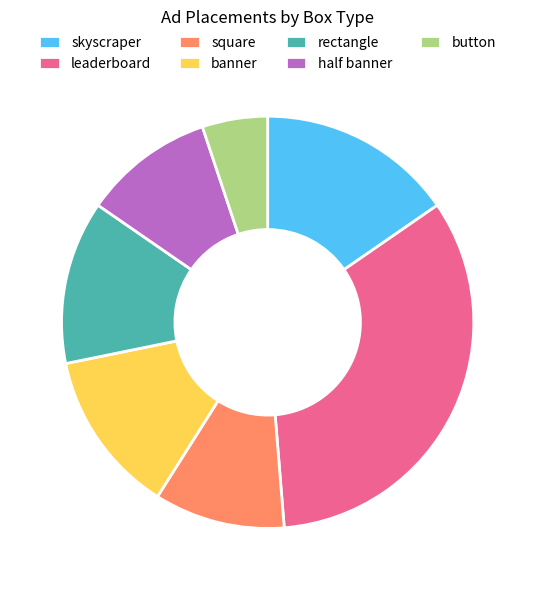

What is the smallest slice in the pie chart?

button